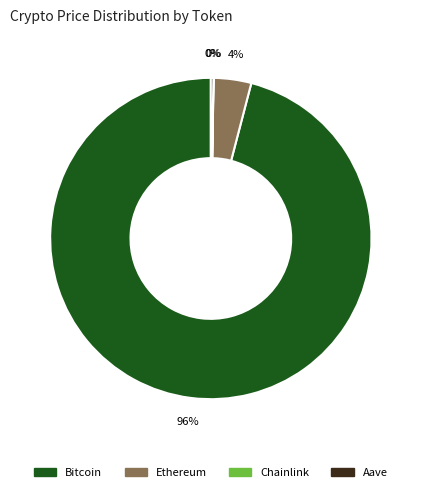

Is it true that Bitcoin is 82% of the pie?

False